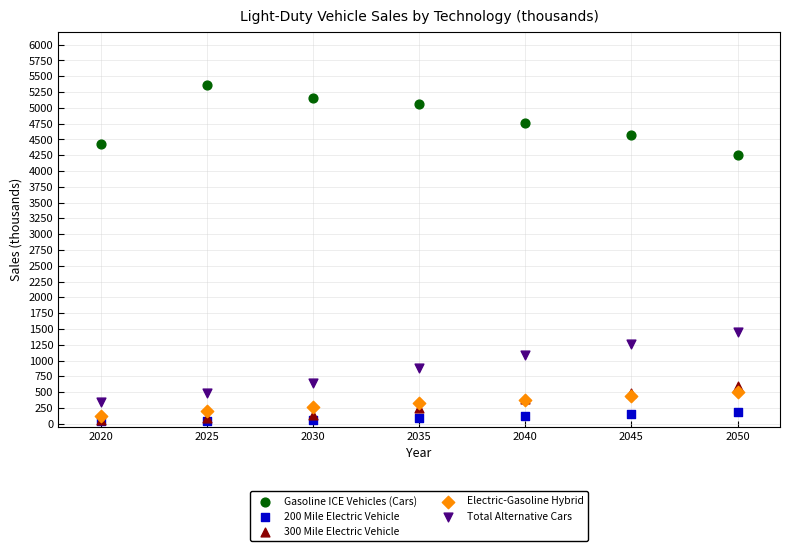

Across all series, what Y value is closest to 2703?

1449.0